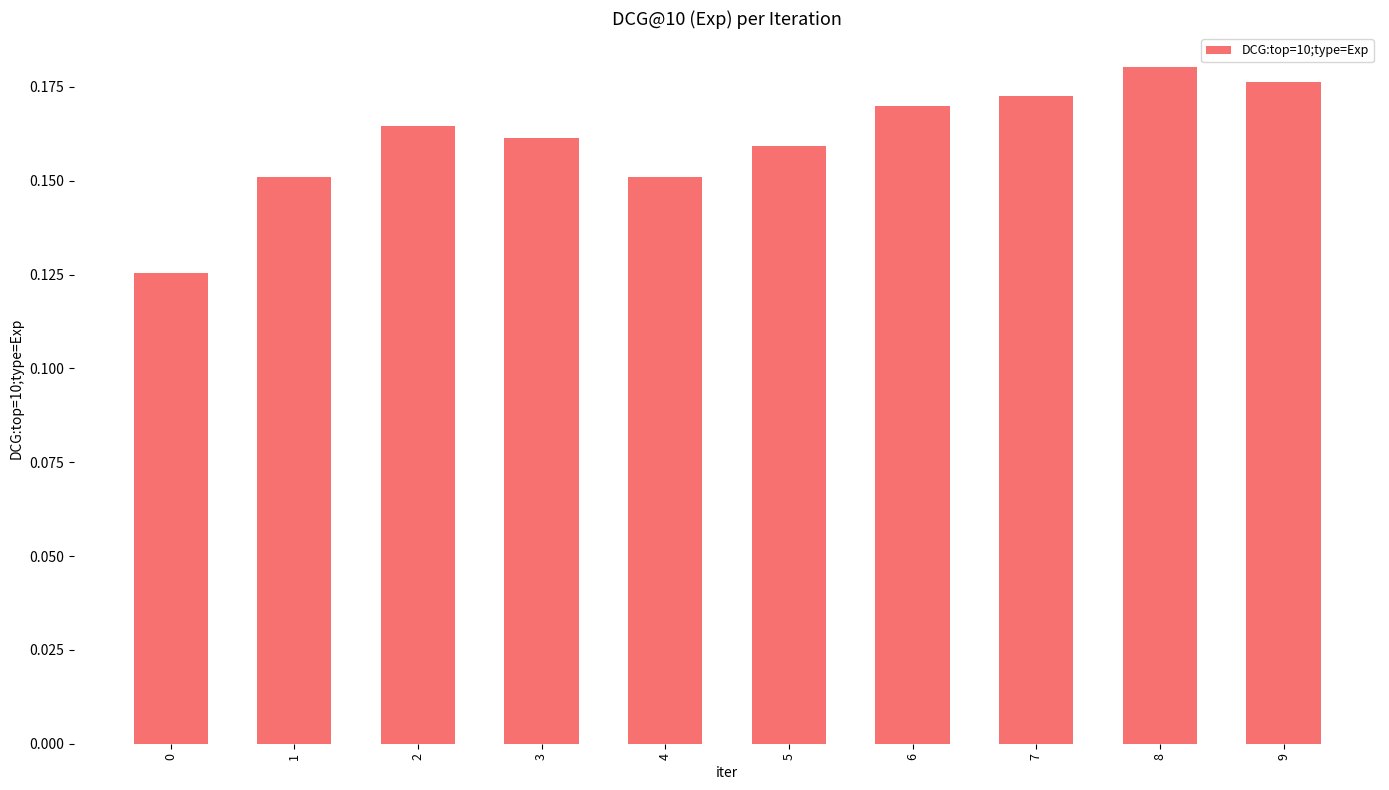

Which has a higher value, 1 or 3?

3